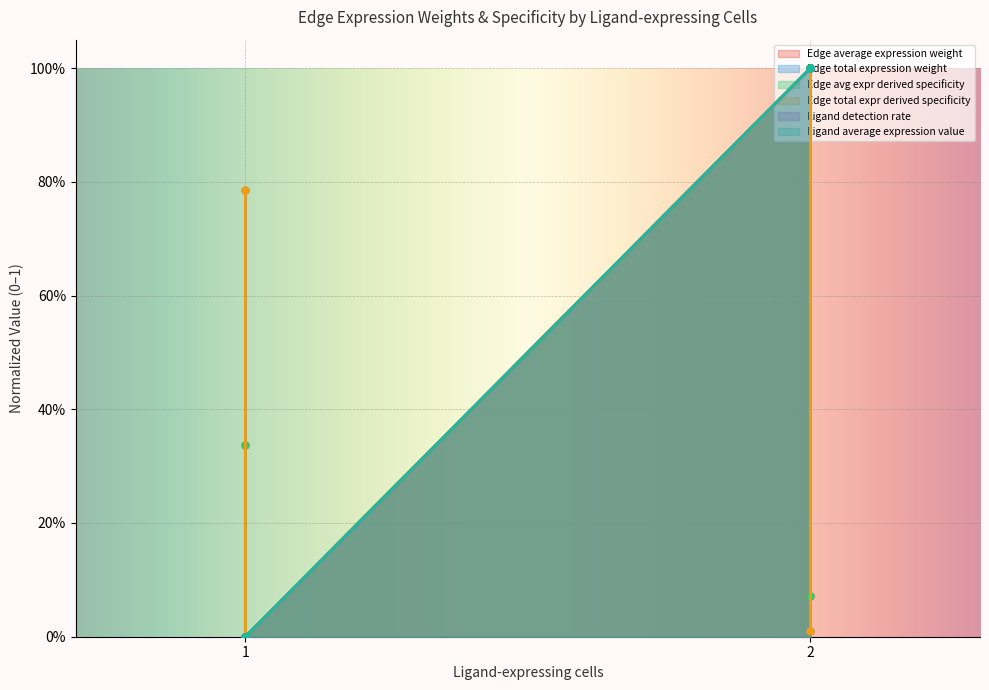

At which label is Edge total expression weight closest to 0?

1